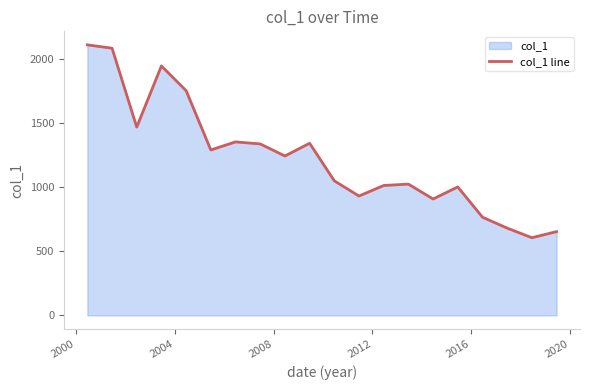

What is the difference between the maximum and minimum values?

1505.4